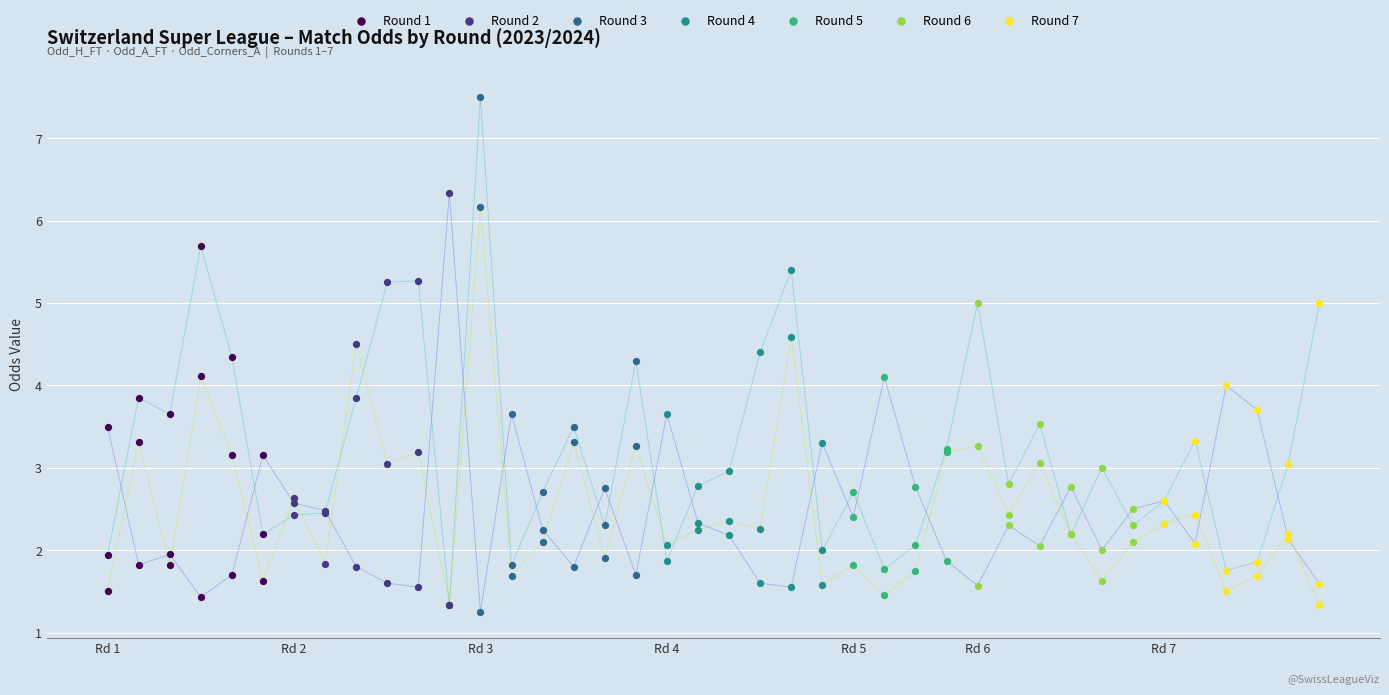

What is the greatest value displayed?

7.5